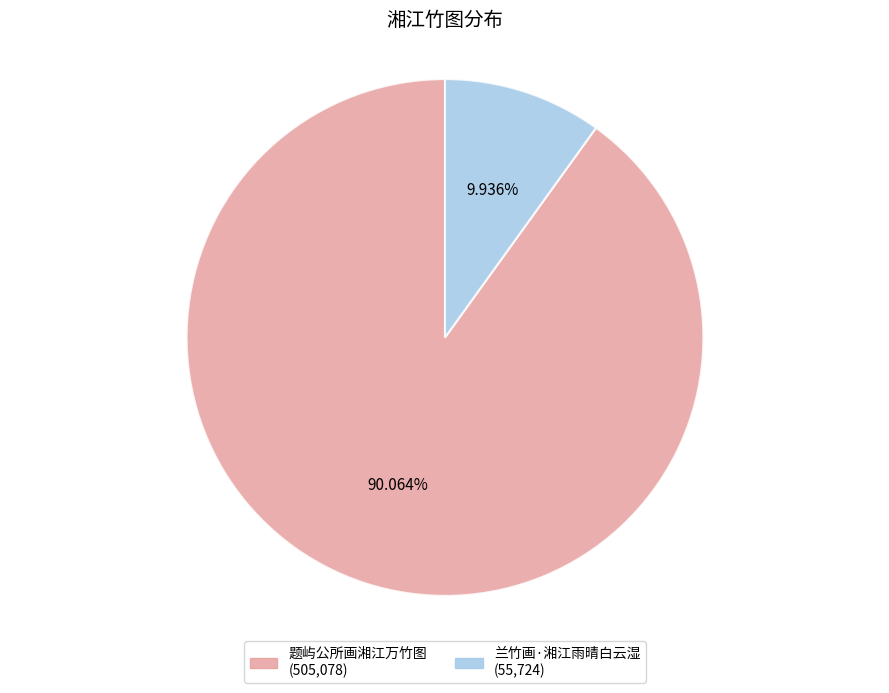

How many slices are in this pie chart?

2